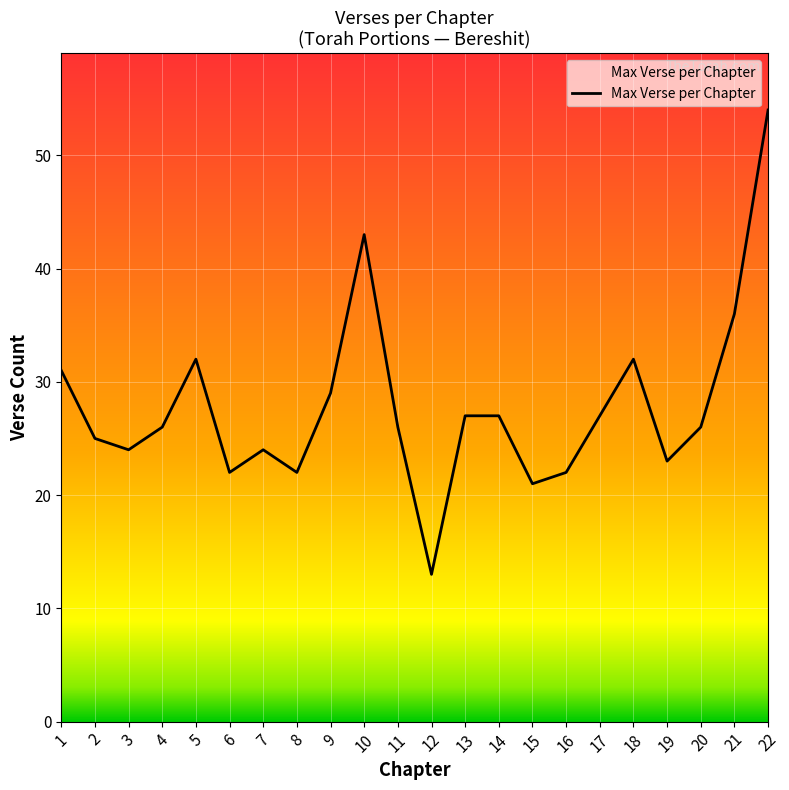

Reading left to right, transcribe all the data shown in this chart.

1=31	2=25	3=24	4=26	5=32	6=22	7=24	8=22	9=29	10=43	11=26	12=13	13=27	14=27	15=21	16=22	17=27	18=32	19=23	20=26	21=36	22=54